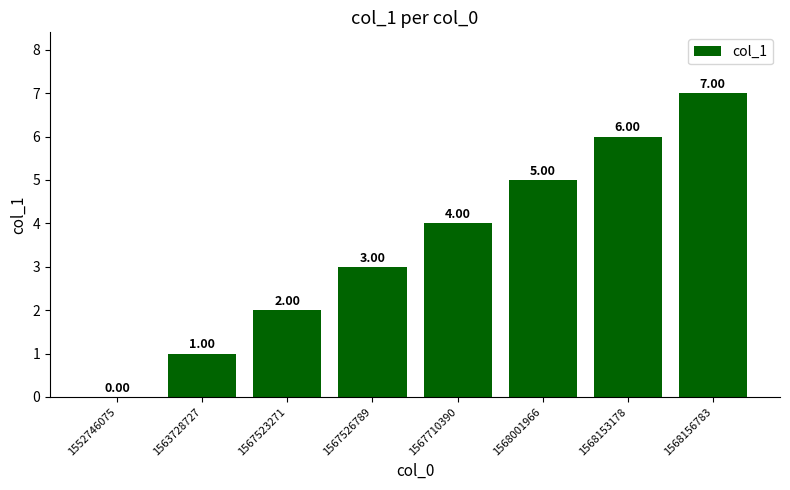

What is the sum of all values?

28